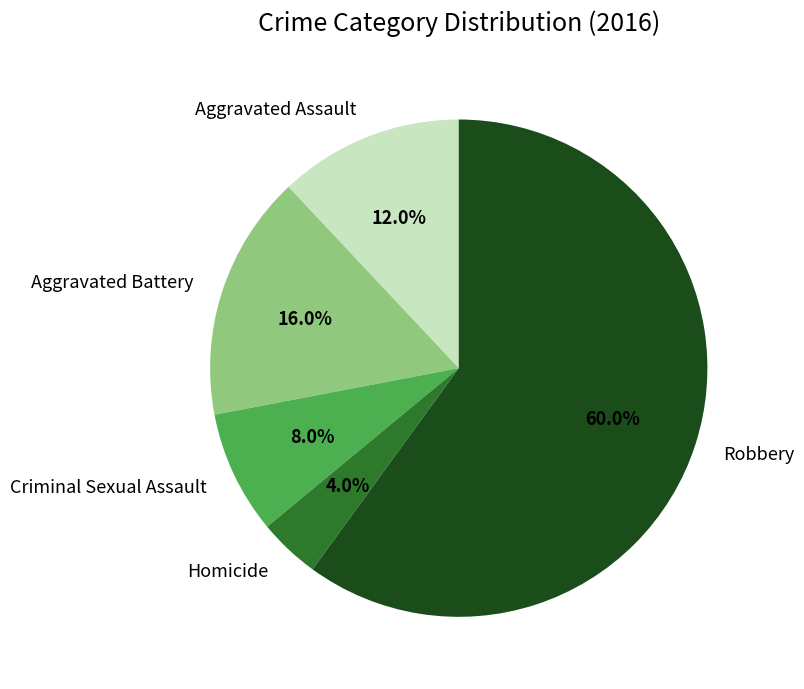

To the nearest percent, what percentage of the pie is Aggravated Assault?

12%